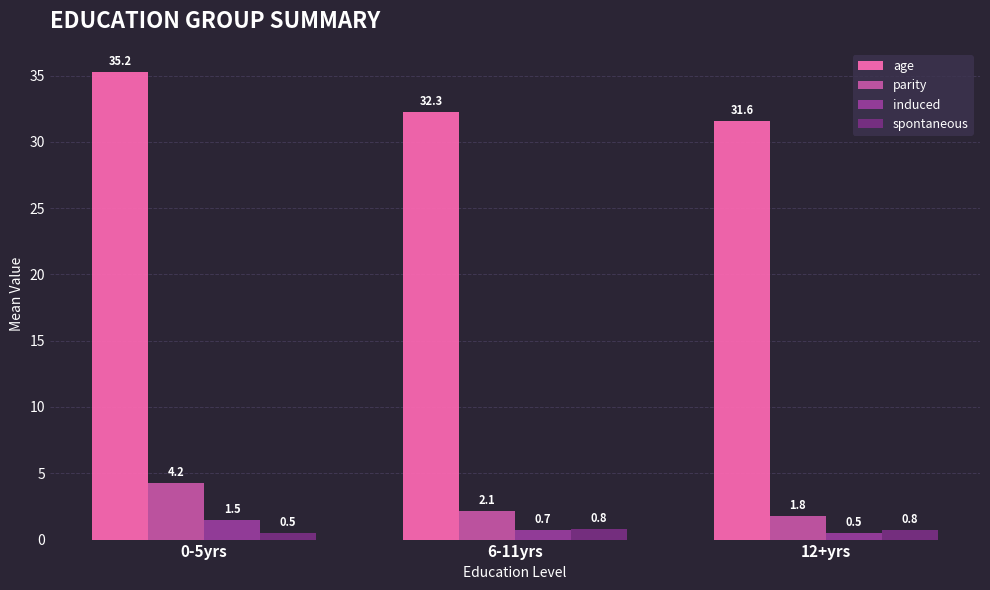

What is the value of the parity bar at the 3rd from the left?

1.8